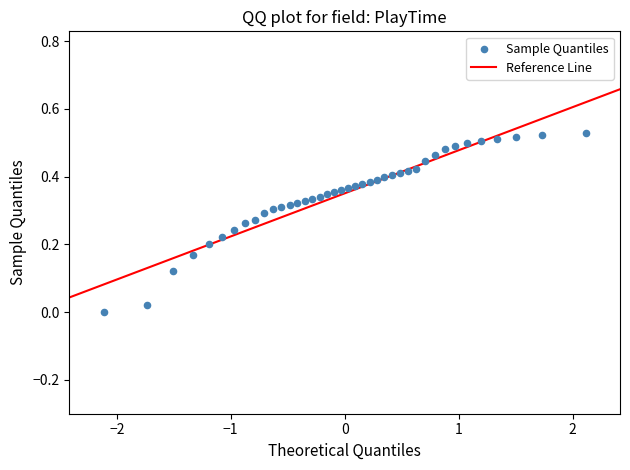

What is the range of X values (max minus min)?

4.2